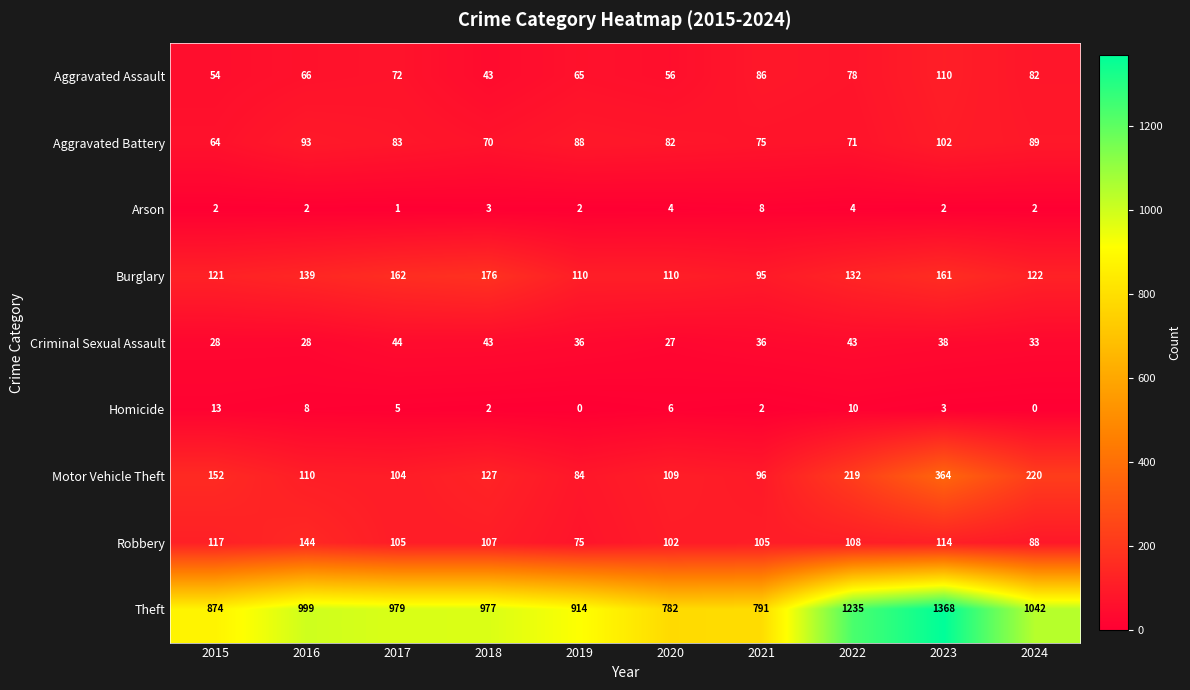

Which series has the largest total across all categories?

Theft